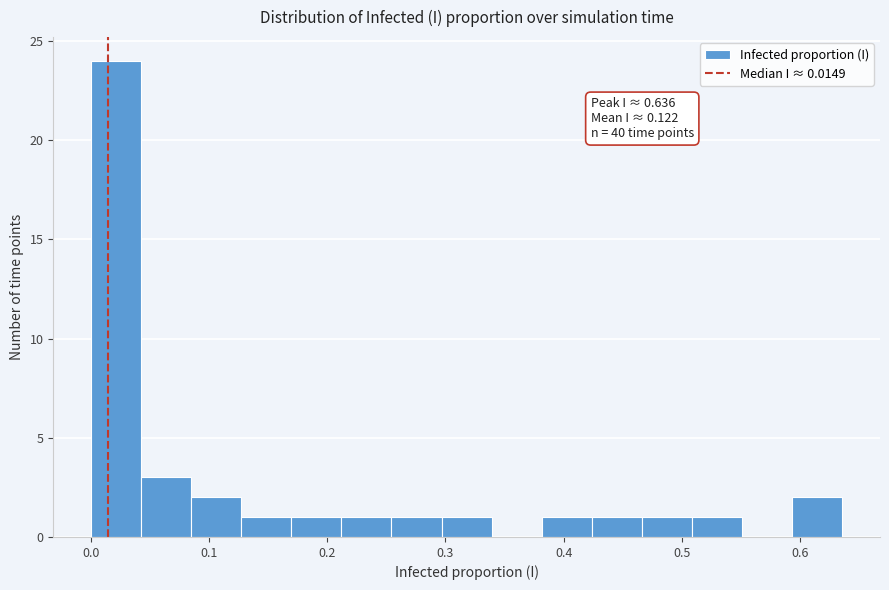

Over which range of the x-axis is the bar tallest?

0.00 to 0.04